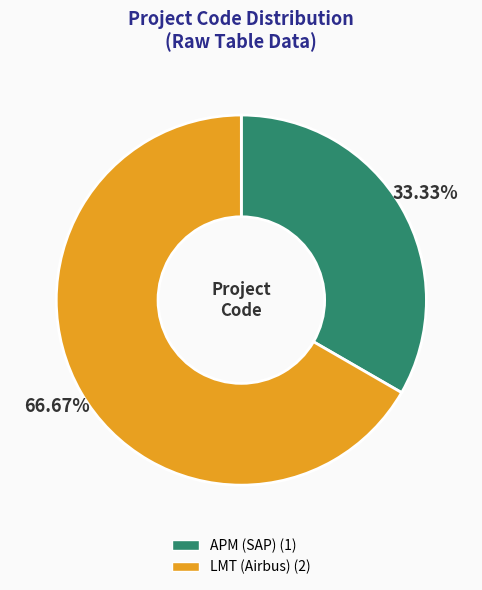

To the nearest percent, what percentage of the pie is APM?

33%